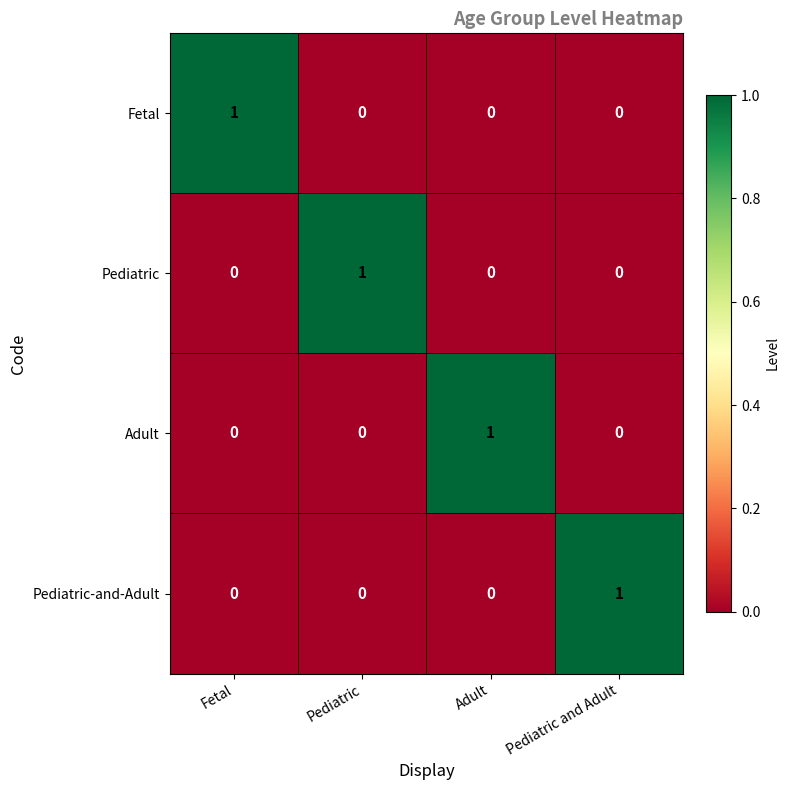

At how many categories does at least one series exceed 0?

4